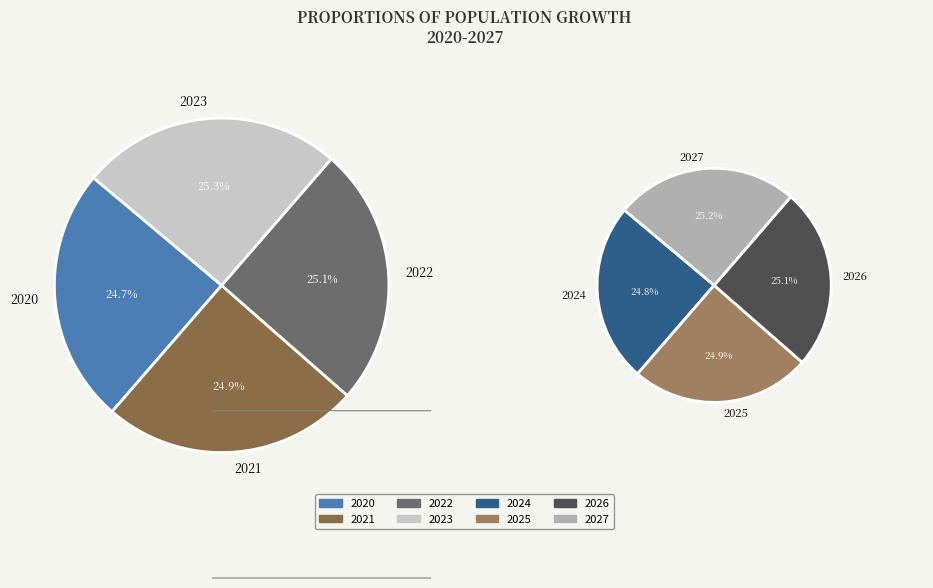

To the nearest percent, what percentage of the pie is 2022?

12%